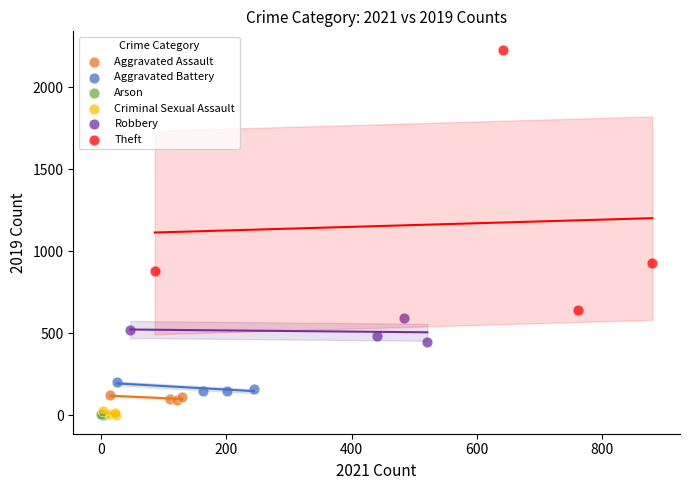

Which series contains the highest Y value?

Theft